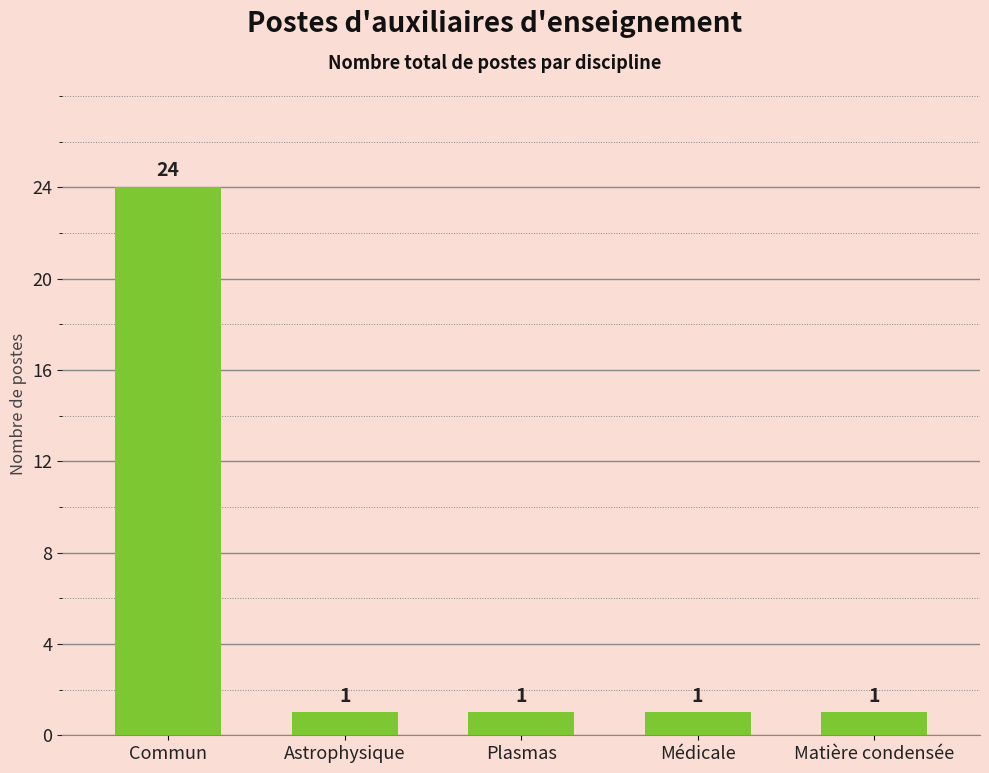

What is the label of the 5th bar from the right?

Commun